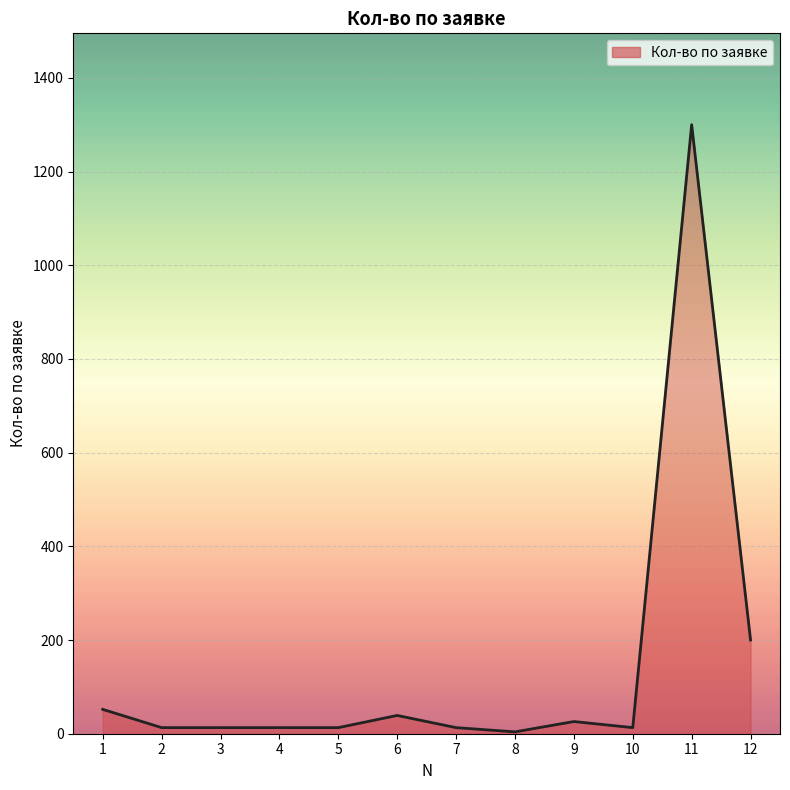

What is the difference between the maximum and minimum values?

1296.0